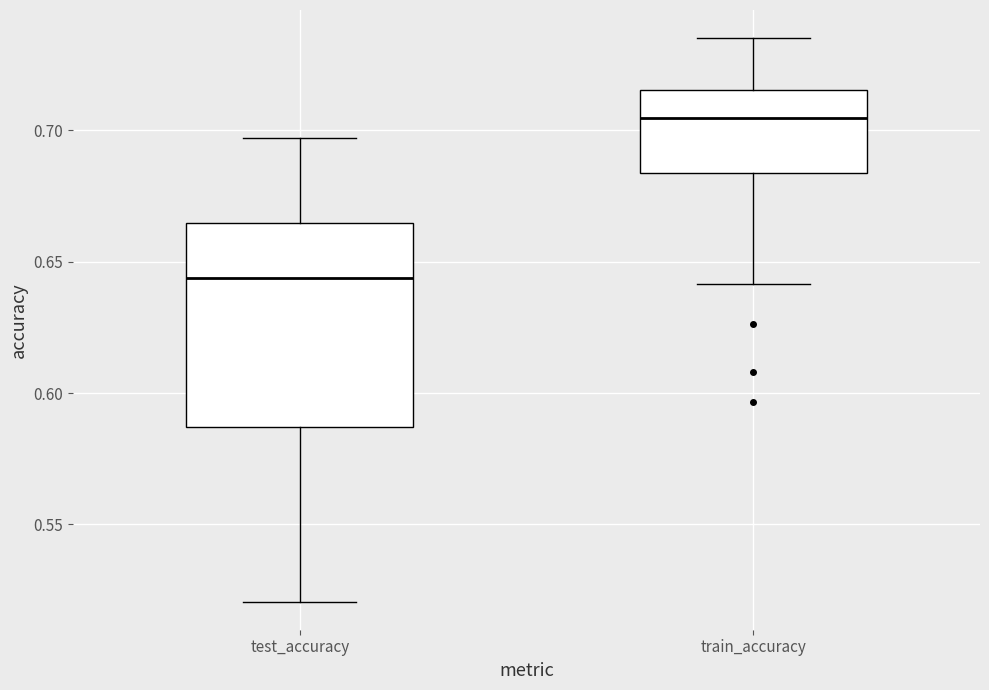

Where does the median line of the box for train_accuracy sit on the y-axis? The values are not printed on the chart, so give them approximately, as read against the axis.

0.705